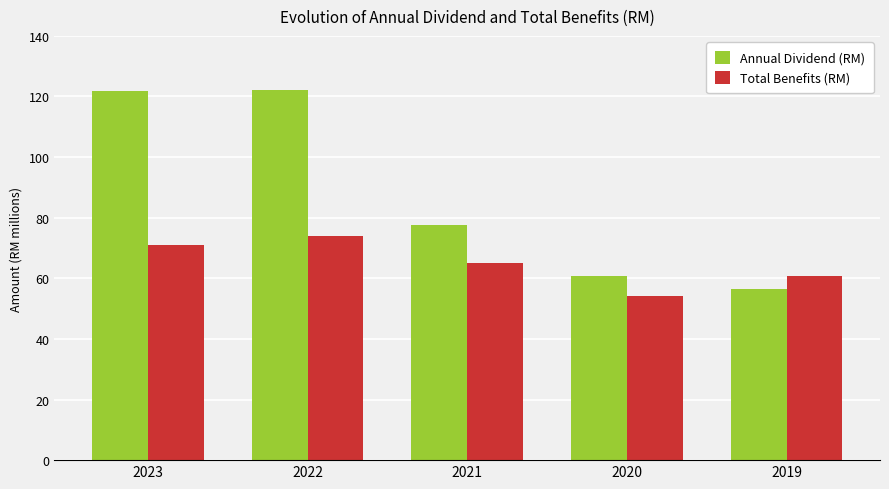

What is the maximum value shown in the chart?

122094422